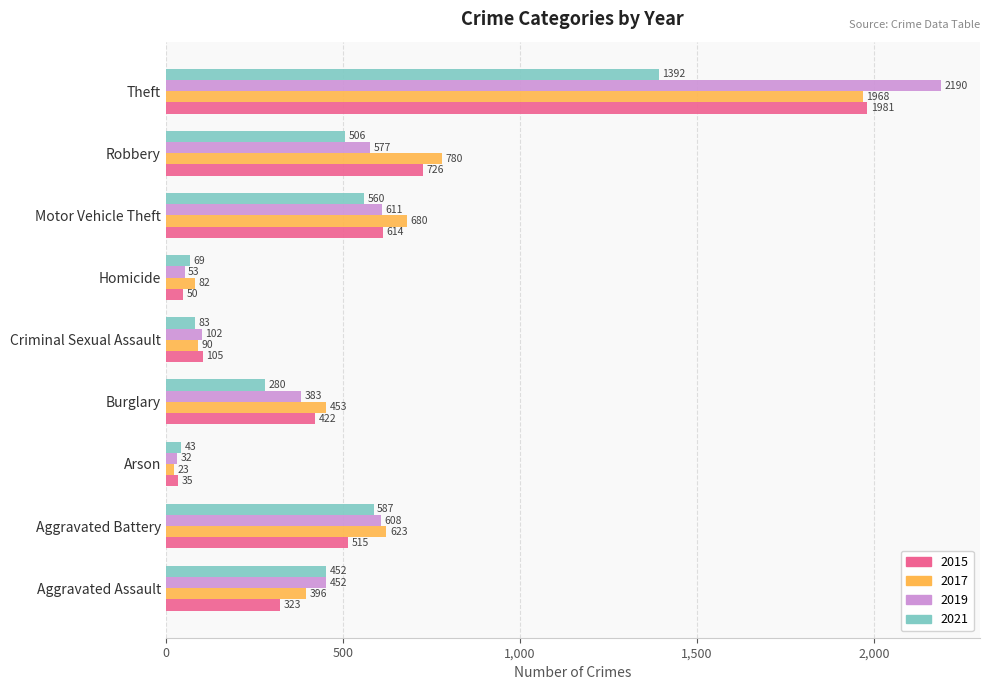

Which series has the largest range (max minus min)?

2019